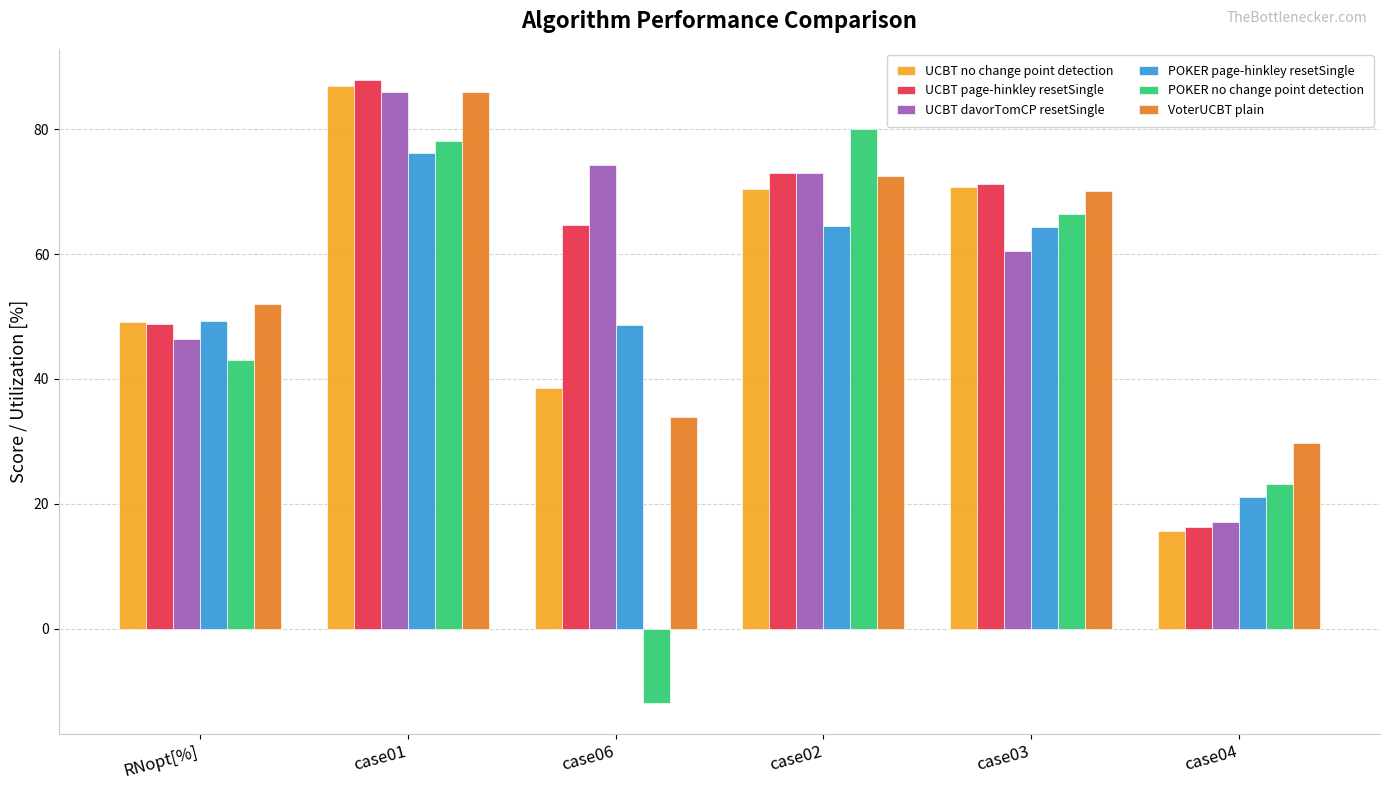

At which category does the chart reach its minimum across all series?

case06